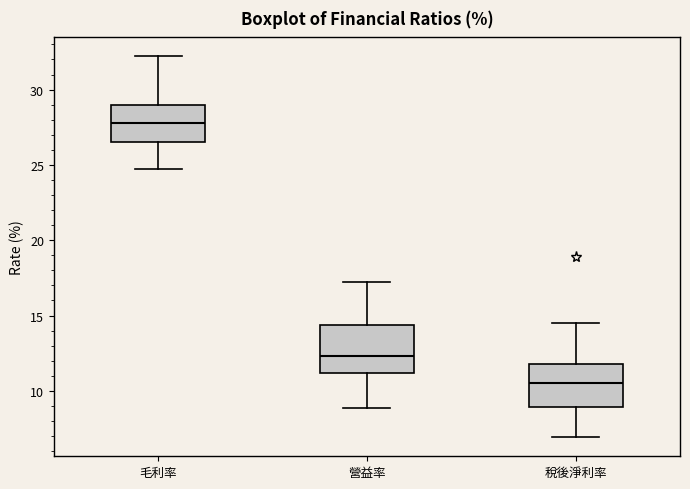

Reading left to right, read every box against the y-axis: the position of its median line, the range the box covers, and the ends of its whiskers. The values are not printed on the chart, so give them approximately, as read against the axis.

毛利率: median 28.0, box 26.5 to 29.0, whiskers 24.5 to 32.0
營益率: median 12.5, box 11.0 to 14.5, whiskers 9.0 to 17.0
稅後淨利率: median 10.5, box 9.0 to 12.0, whiskers 7.0 to 14.5